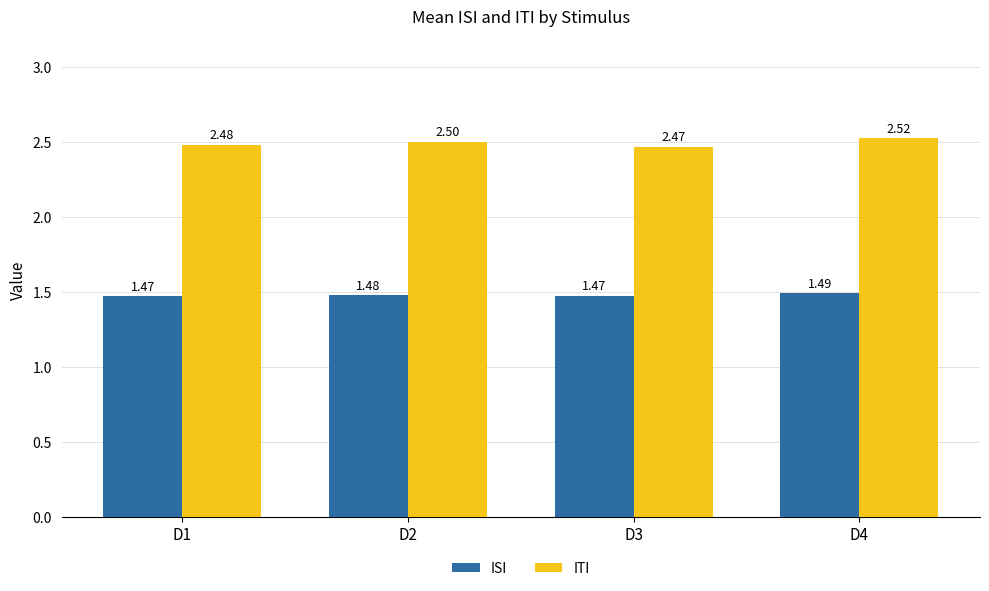

What is the spread (max minus min) of values at D4?

1.0